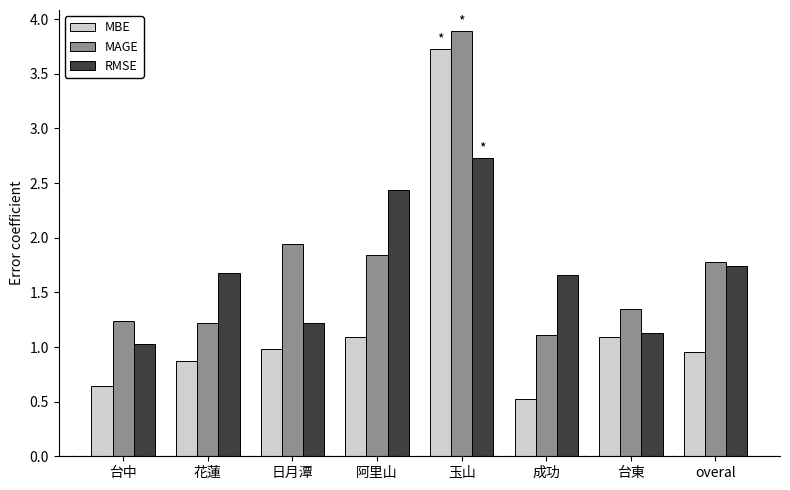

At 台中, list the series in order from smallest to largest.

MBE, RMSE, MAGE